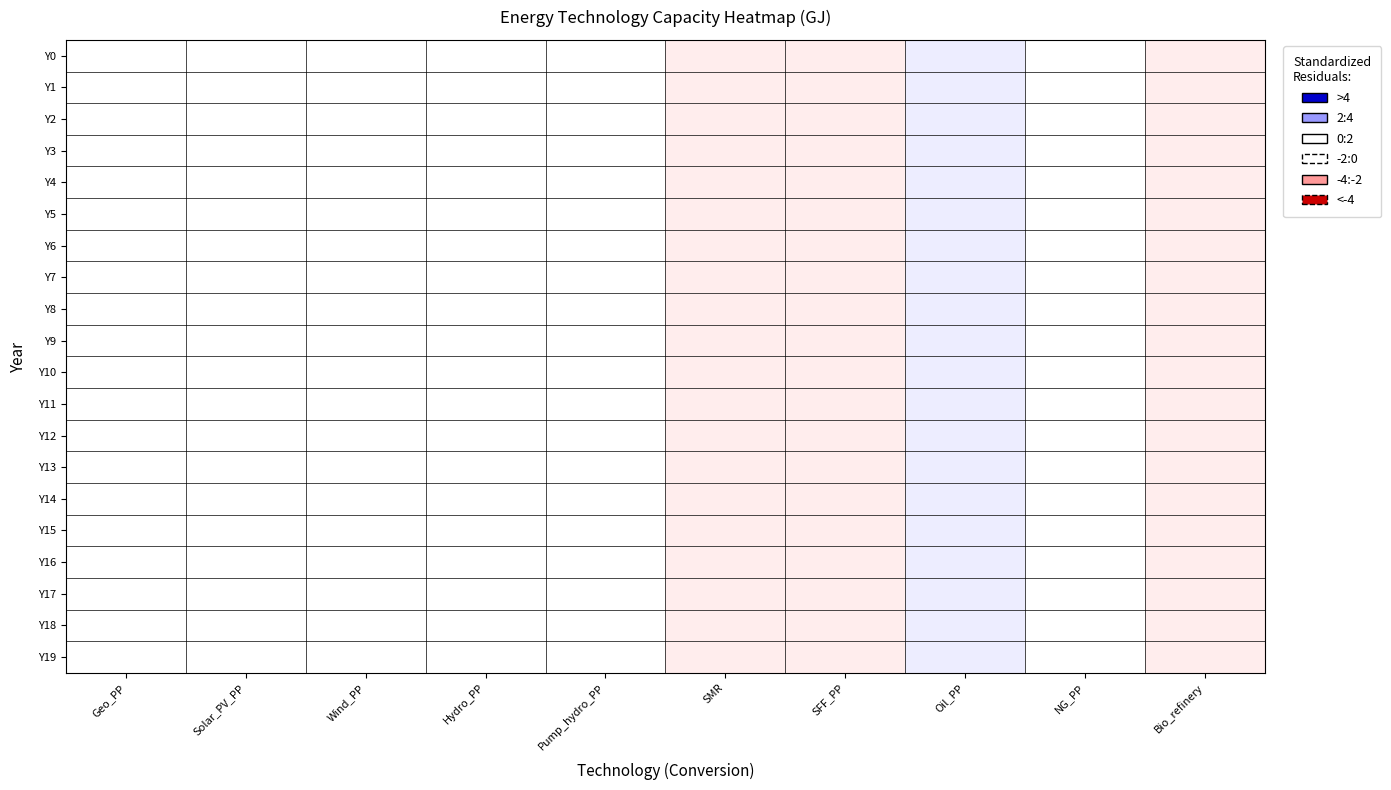

Reading left to right, what are all the values shown in this chart?

Y0: Geo_PP=0	Solar_PV_PP=0	Wind_PP=0	Hydro_PP=0	Pump_hydro_PP=0	SMR=-1	SFF_PP=-1	Oil_PP=1	NG_PP=0	Bio_refinery=-1
Y1: Geo_PP=0	Solar_PV_PP=0	Wind_PP=0	Hydro_PP=0	Pump_hydro_PP=0	SMR=-1	SFF_PP=-1	Oil_PP=1	NG_PP=0	Bio_refinery=-1
Y2: Geo_PP=0	Solar_PV_PP=0	Wind_PP=0	Hydro_PP=0	Pump_hydro_PP=0	SMR=-1	SFF_PP=-1	Oil_PP=1	NG_PP=0	Bio_refinery=-1
Y3: Geo_PP=0	Solar_PV_PP=0	Wind_PP=0	Hydro_PP=0	Pump_hydro_PP=0	SMR=-1	SFF_PP=-1	Oil_PP=1	NG_PP=0	Bio_refinery=-1
Y4: Geo_PP=0	Solar_PV_PP=0	Wind_PP=0	Hydro_PP=0	Pump_hydro_PP=0	SMR=-1	SFF_PP=-1	Oil_PP=1	NG_PP=0	Bio_refinery=-1
Y5: Geo_PP=0	Solar_PV_PP=0	Wind_PP=0	Hydro_PP=0	Pump_hydro_PP=0	SMR=-1	SFF_PP=-1	Oil_PP=1	NG_PP=0	Bio_refinery=-1
Y6: Geo_PP=0	Solar_PV_PP=0	Wind_PP=0	Hydro_PP=0	Pump_hydro_PP=0	SMR=-1	SFF_PP=-1	Oil_PP=1	NG_PP=0	Bio_refinery=-1
Y7: Geo_PP=0	Solar_PV_PP=0	Wind_PP=0	Hydro_PP=0	Pump_hydro_PP=0	SMR=-1	SFF_PP=-1	Oil_PP=1	NG_PP=0	Bio_refinery=-1
Y8: Geo_PP=0	Solar_PV_PP=0	Wind_PP=0	Hydro_PP=0	Pump_hydro_PP=0	SMR=-1	SFF_PP=-1	Oil_PP=1	NG_PP=0	Bio_refinery=-1
Y9: Geo_PP=0	Solar_PV_PP=0	Wind_PP=0	Hydro_PP=0	Pump_hydro_PP=0	SMR=-1	SFF_PP=-1	Oil_PP=1	NG_PP=0	Bio_refinery=-1
Y10: Geo_PP=0	Solar_PV_PP=0	Wind_PP=0	Hydro_PP=0	Pump_hydro_PP=0	SMR=-1	SFF_PP=-1	Oil_PP=1	NG_PP=0	Bio_refinery=-1
Y11: Geo_PP=0	Solar_PV_PP=0	Wind_PP=0	Hydro_PP=0	Pump_hydro_PP=0	SMR=-1	SFF_PP=-1	Oil_PP=1	NG_PP=0	Bio_refinery=-1
Y12: Geo_PP=0	Solar_PV_PP=0	Wind_PP=0	Hydro_PP=0	Pump_hydro_PP=0	SMR=-1	SFF_PP=-1	Oil_PP=1	NG_PP=0	Bio_refinery=-1
Y13: Geo_PP=0	Solar_PV_PP=0	Wind_PP=0	Hydro_PP=0	Pump_hydro_PP=0	SMR=-1	SFF_PP=-1	Oil_PP=1	NG_PP=0	Bio_refinery=-1
Y14: Geo_PP=0	Solar_PV_PP=0	Wind_PP=0	Hydro_PP=0	Pump_hydro_PP=0	SMR=-1	SFF_PP=-1	Oil_PP=1	NG_PP=0	Bio_refinery=-1
Y15: Geo_PP=0	Solar_PV_PP=0	Wind_PP=0	Hydro_PP=0	Pump_hydro_PP=0	SMR=-1	SFF_PP=-1	Oil_PP=1	NG_PP=0	Bio_refinery=-1
Y16: Geo_PP=0	Solar_PV_PP=0	Wind_PP=0	Hydro_PP=0	Pump_hydro_PP=0	SMR=-1	SFF_PP=-1	Oil_PP=1	NG_PP=0	Bio_refinery=-1
Y17: Geo_PP=0	Solar_PV_PP=0	Wind_PP=0	Hydro_PP=0	Pump_hydro_PP=0	SMR=-1	SFF_PP=-1	Oil_PP=1	NG_PP=0	Bio_refinery=-1
Y18: Geo_PP=0	Solar_PV_PP=0	Wind_PP=0	Hydro_PP=0	Pump_hydro_PP=0	SMR=-1	SFF_PP=-1	Oil_PP=1	NG_PP=0	Bio_refinery=-1
Y19: Geo_PP=0	Solar_PV_PP=0	Wind_PP=0	Hydro_PP=0	Pump_hydro_PP=0	SMR=-1	SFF_PP=-1	Oil_PP=1	NG_PP=0	Bio_refinery=-1